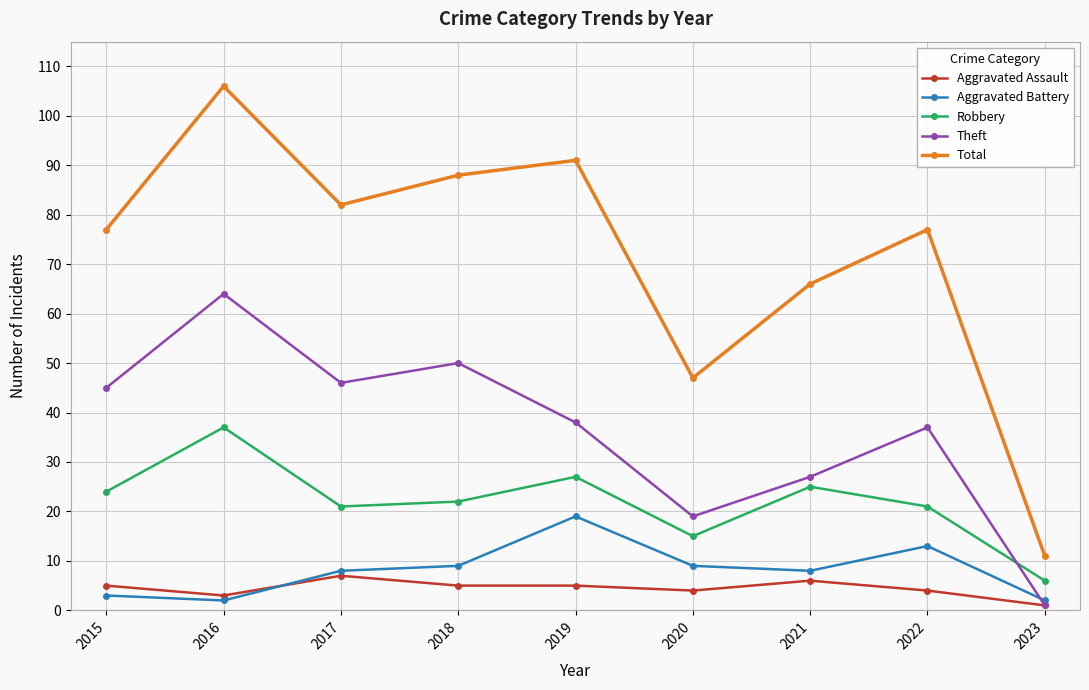

Reading left to right, what are all the values shown in this chart?

Aggravated Assault: 5	3	7	5	5	4	6	4	1
Aggravated Battery: 3	2	8	9	19	9	8	13	2
Robbery: 24	37	21	22	27	15	25	21	6
Theft: 45	64	46	50	38	19	27	37	1
Total: 77	106	82	88	91	47	66	77	11